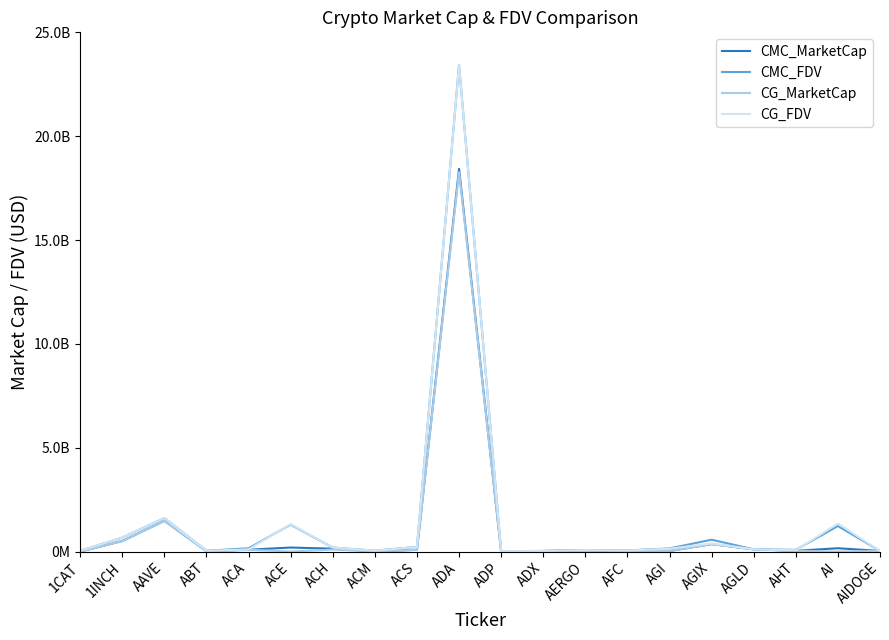

Does the chart display data point markers on the line(s)?

No